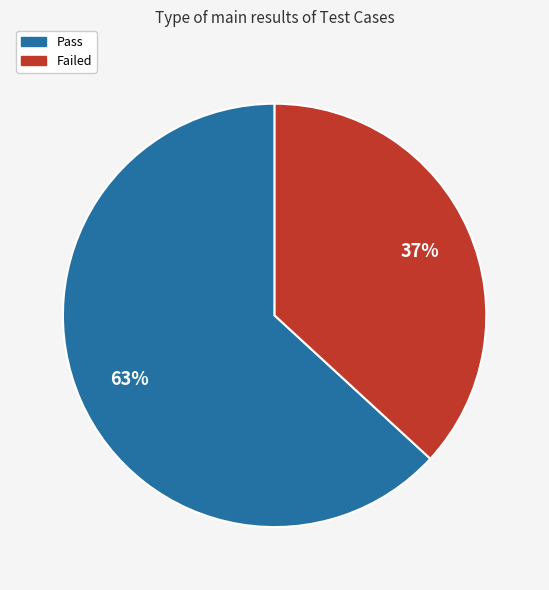

What percentage is the Pass slice, to the nearest percent?

63%